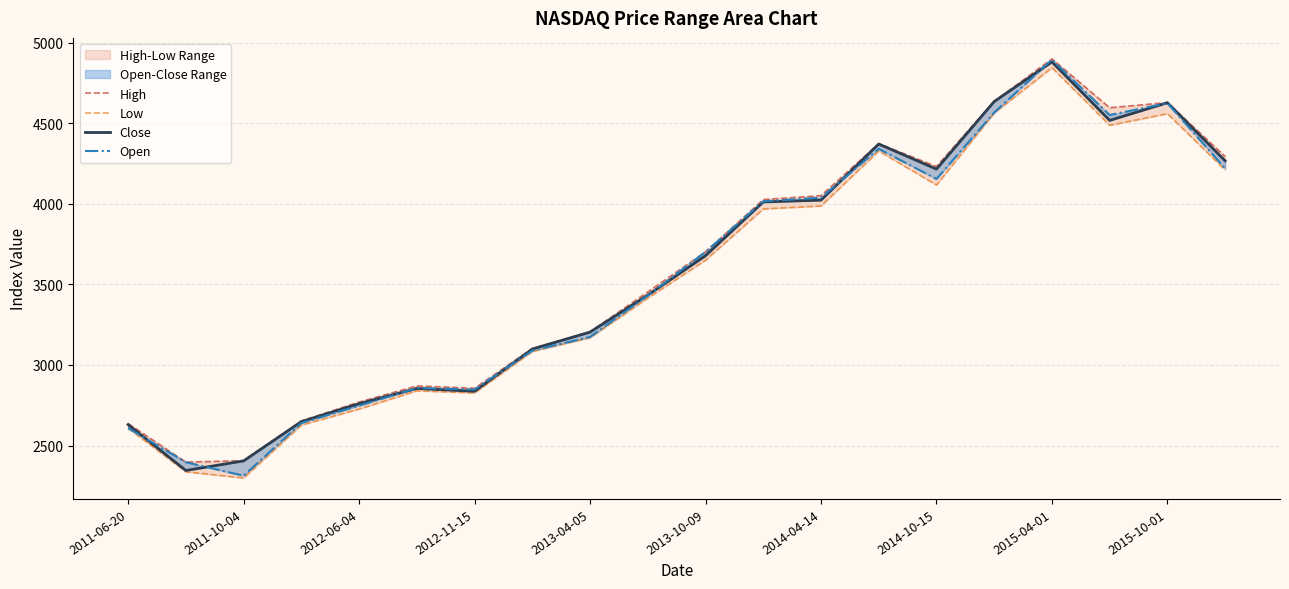

What position from the left is 2013-10-09?

11